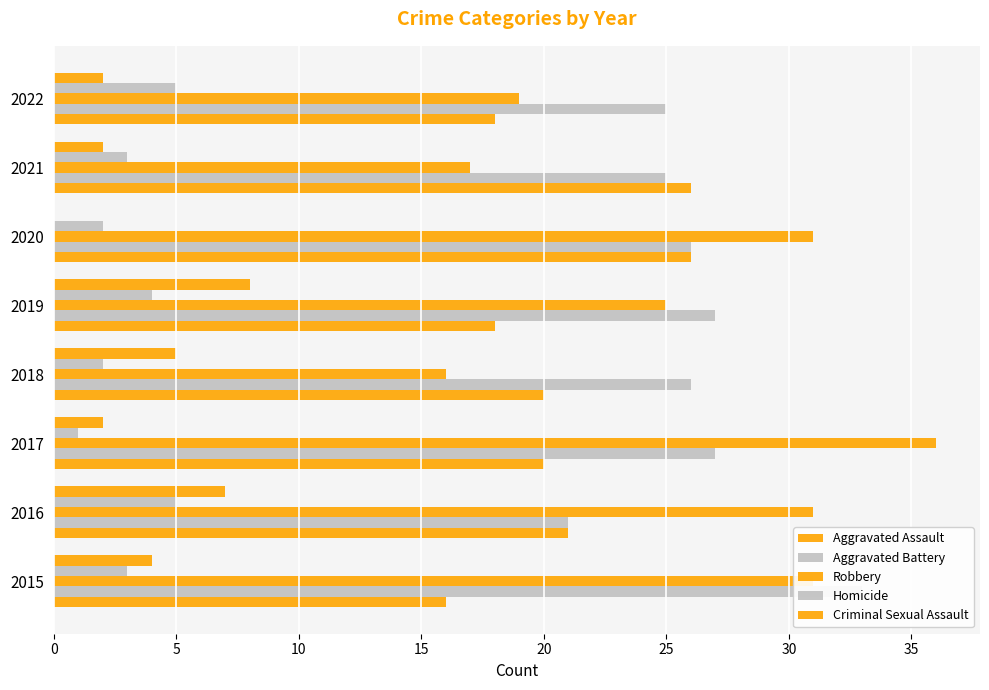

Does the chart contain stacked bars?

No